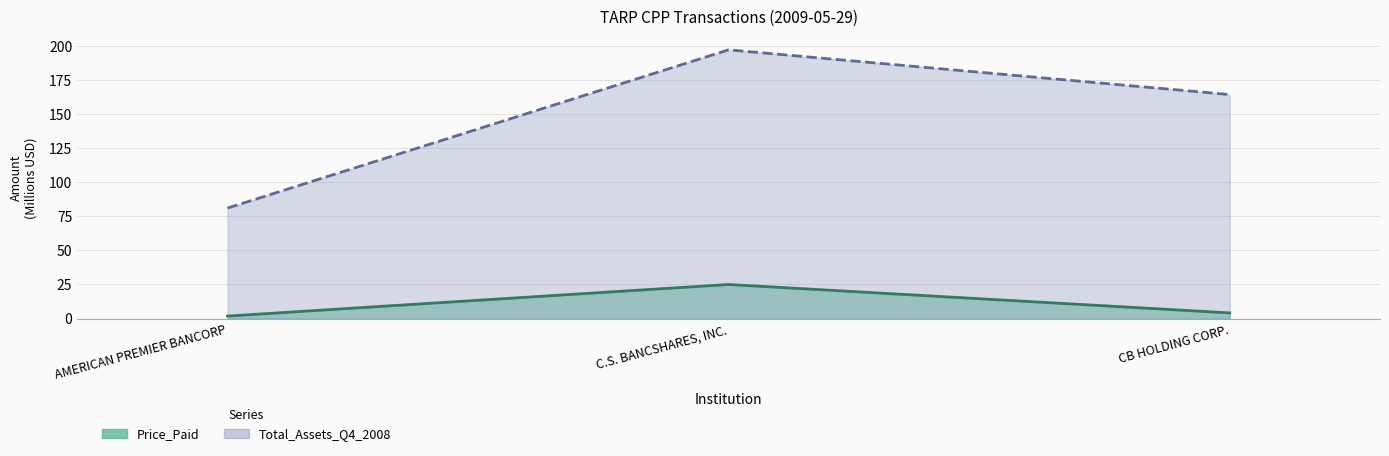

List the series in order of their overall mean, highest first.

Total_Assets_Q4_2008, Price_Paid